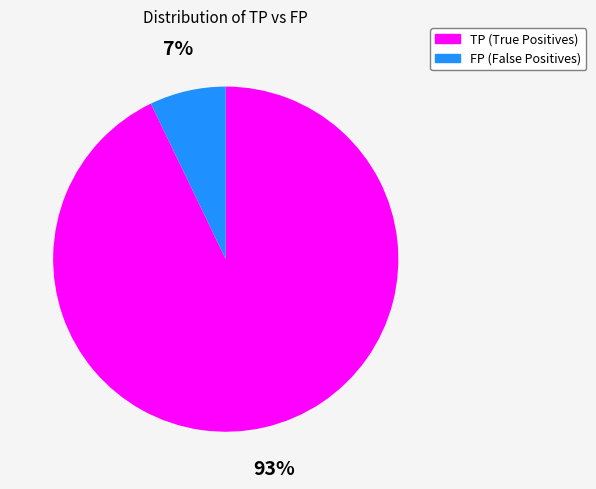

Is there any slice that represents more than half of the pie?

Yes